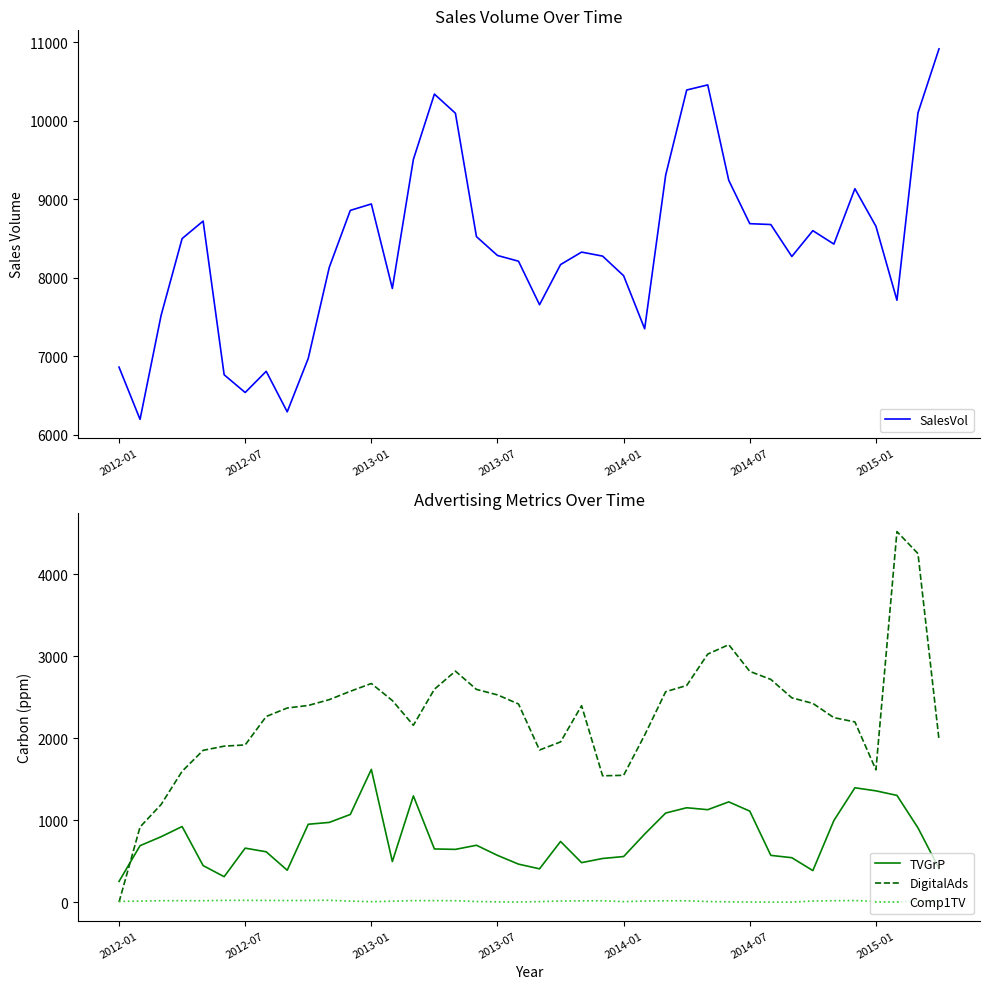

True or false: Comp1TV and TVGrP cross at least once.

False